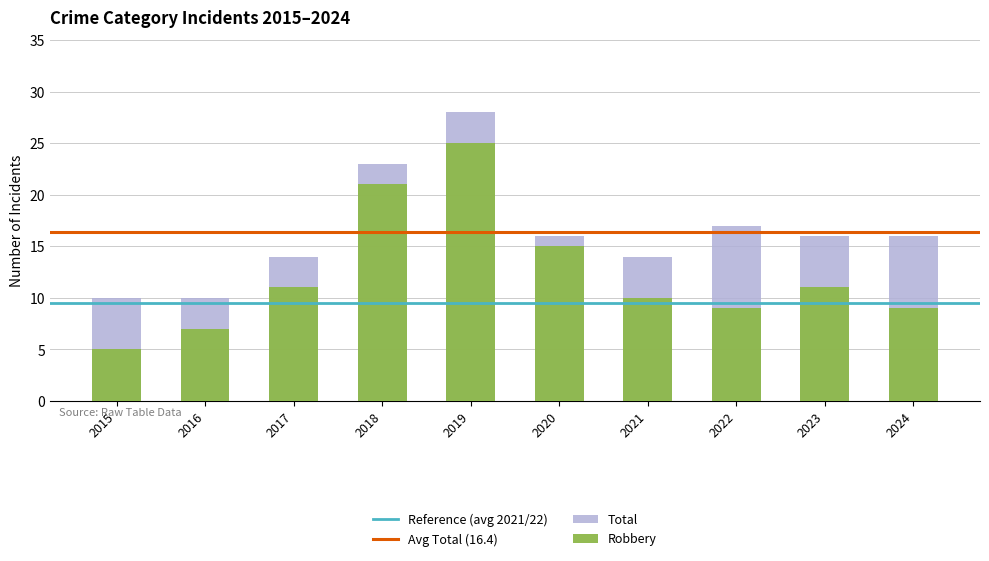

Reading left to right, extract all data points from this chart.

Aggravated Assault: 0	3	1	0	2	0	1	4	1	2
Aggravated Battery: 4	0	2	2	1	1	1	4	4	3
Criminal Sexual Assault: 1	0	0	0	0	0	2	0	0	2
Robbery: 5	7	11	21	25	15	10	9	11	9
Total: 10	10	14	23	28	16	14	17	16	16